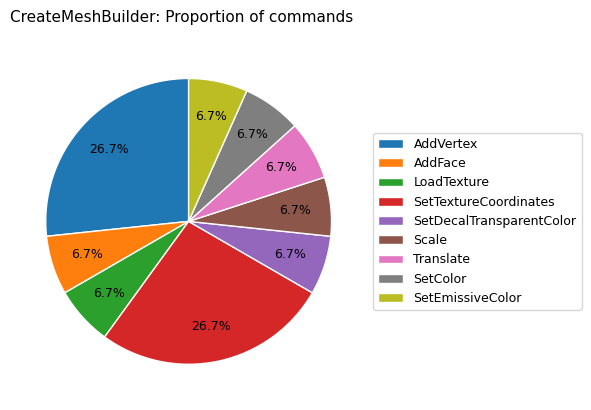

How many slices are in this pie chart?

9